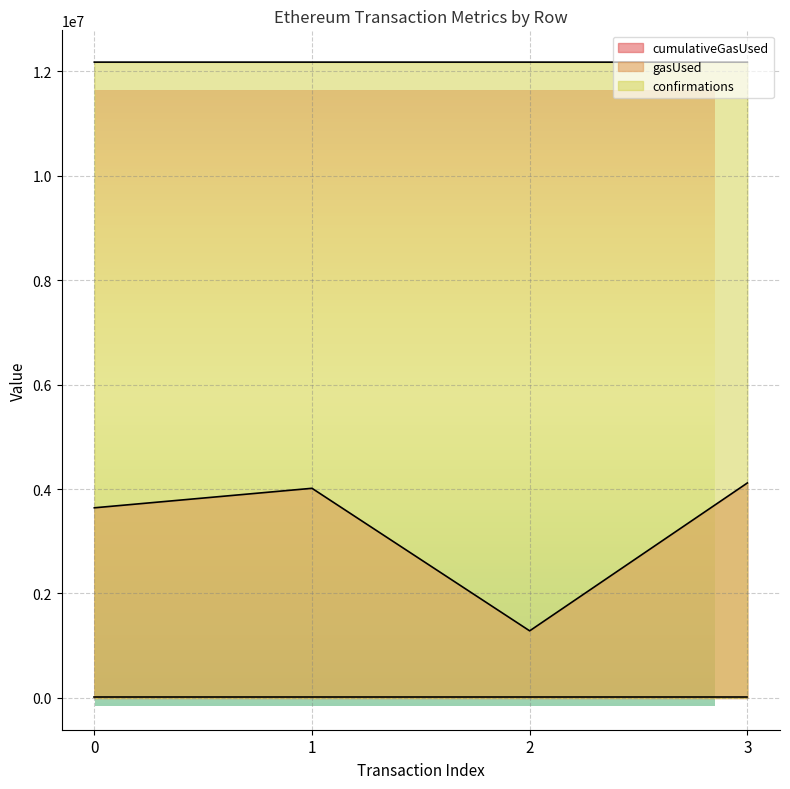

At which category is the sum across all series the highest?

3